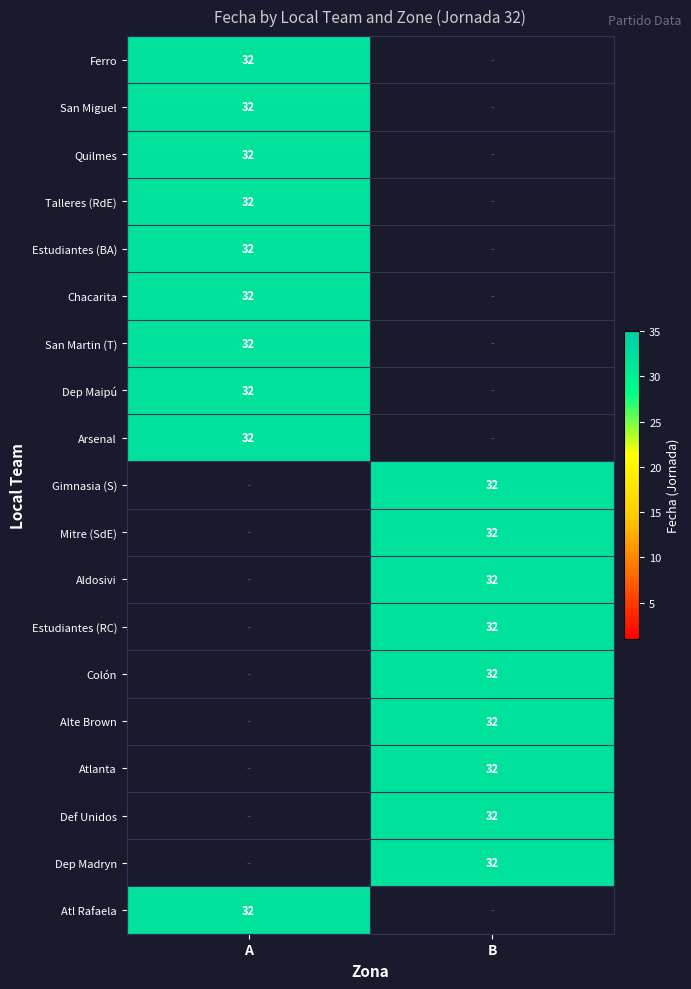

The value of Dep Madryn at Ferro is -22. True or false?

False